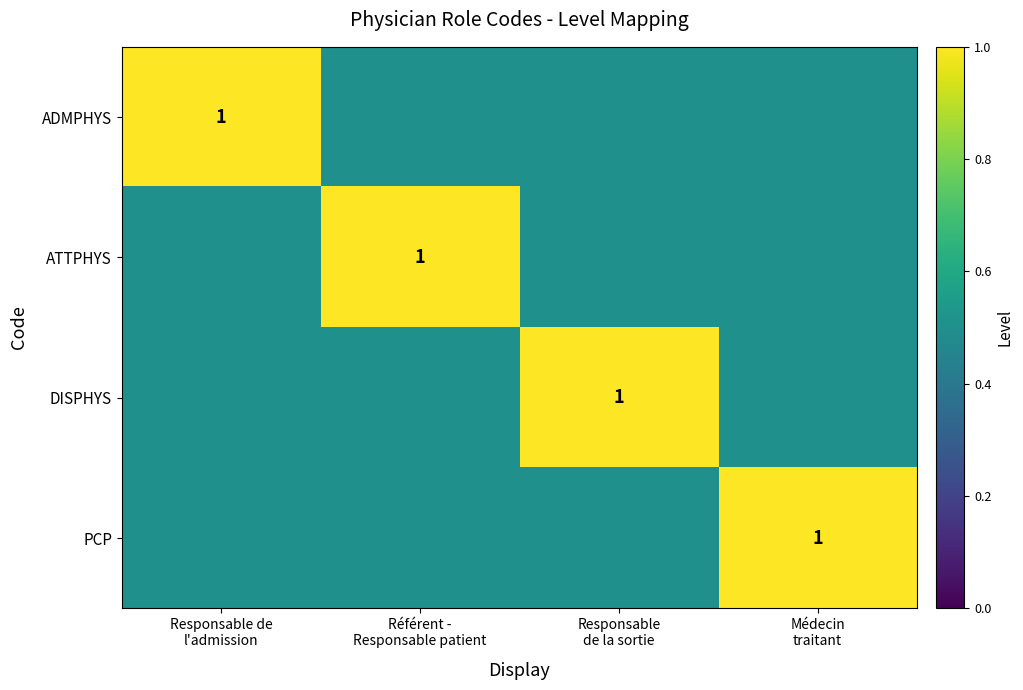

Which series has the largest total across all categories?

ADMPHYS